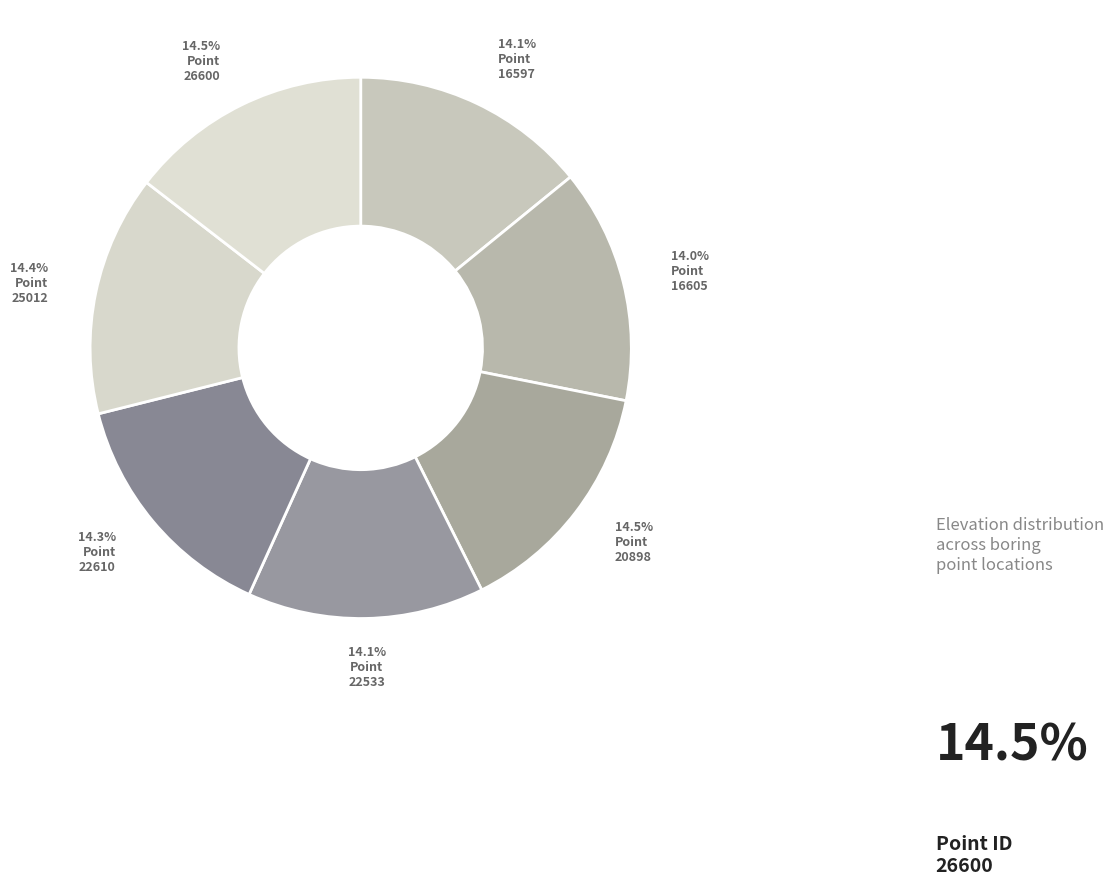

Count the number of slices in the pie.

7